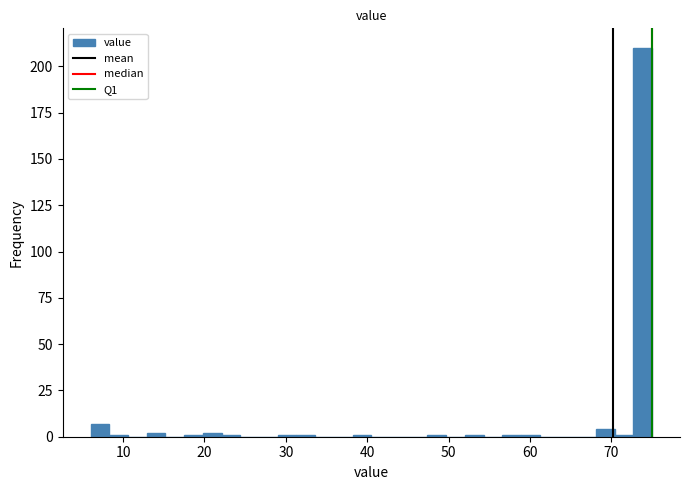

Around what value on the x-axis is the tallest bar? Give the approximate position of its centre, as read against the axis.

74